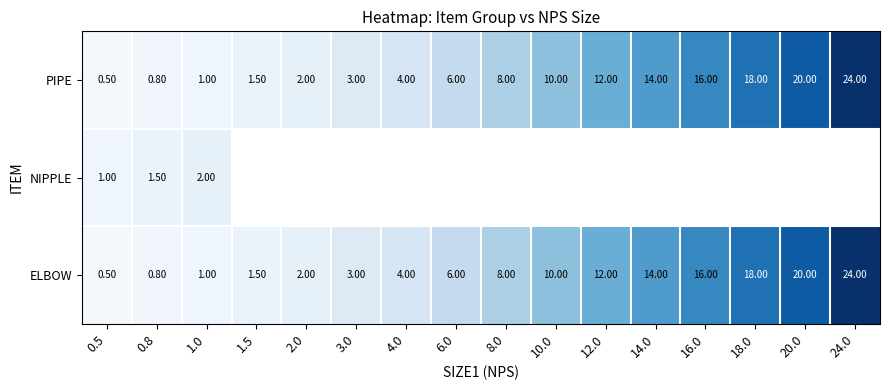

What is the difference between the maximum and second lowest values in the PIPE series?

23.2